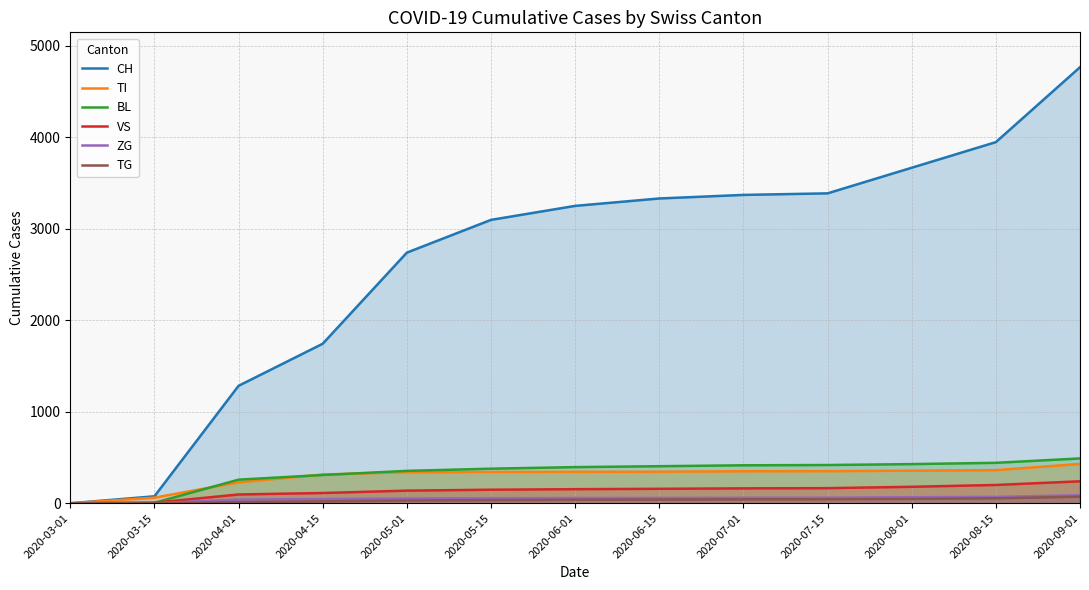

What is the total value across all series at 2020-08-01?

4746